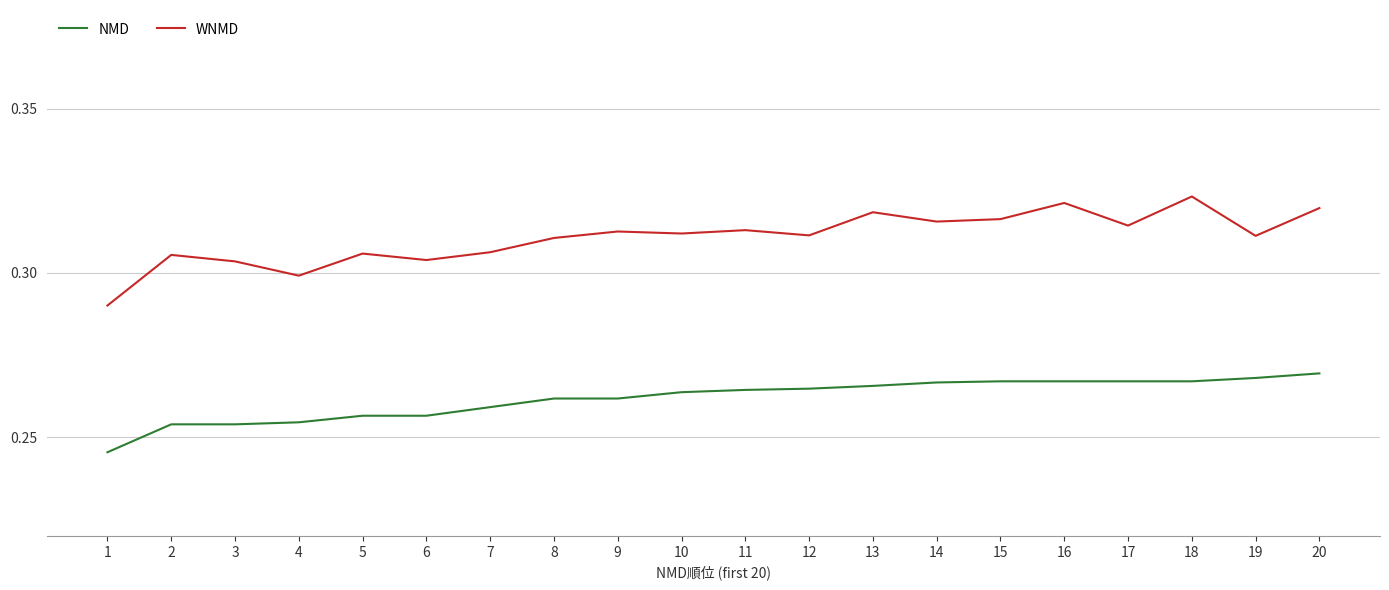

The value of NMD at 9 is 0.3. True or false?

True